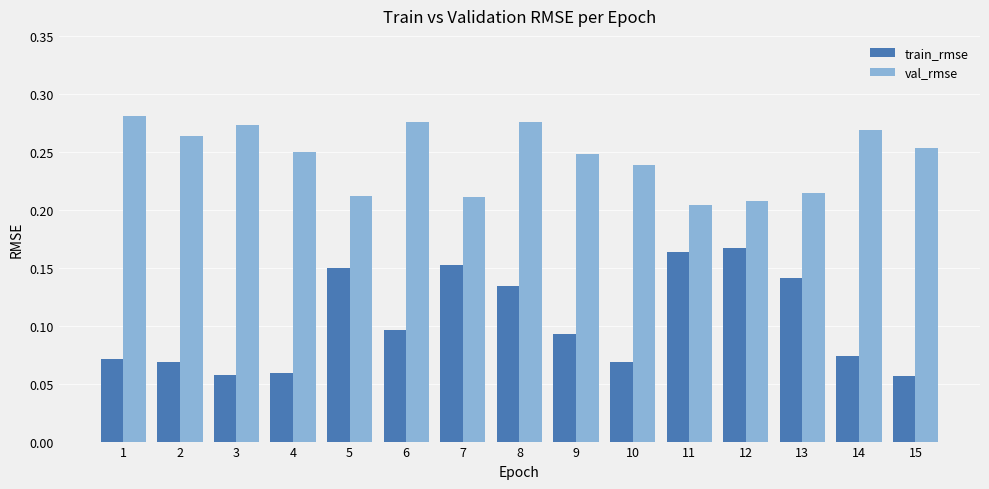

At which category is the sum across all series the highest?

8